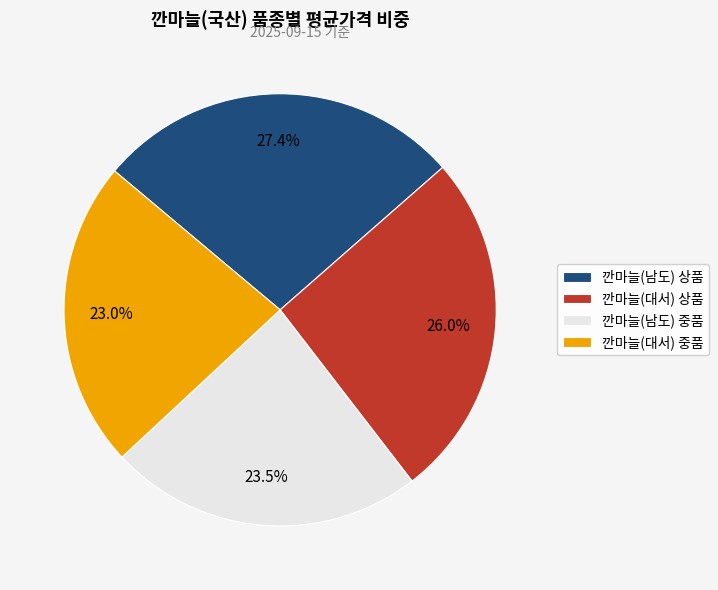

Count the number of slices in the pie.

4